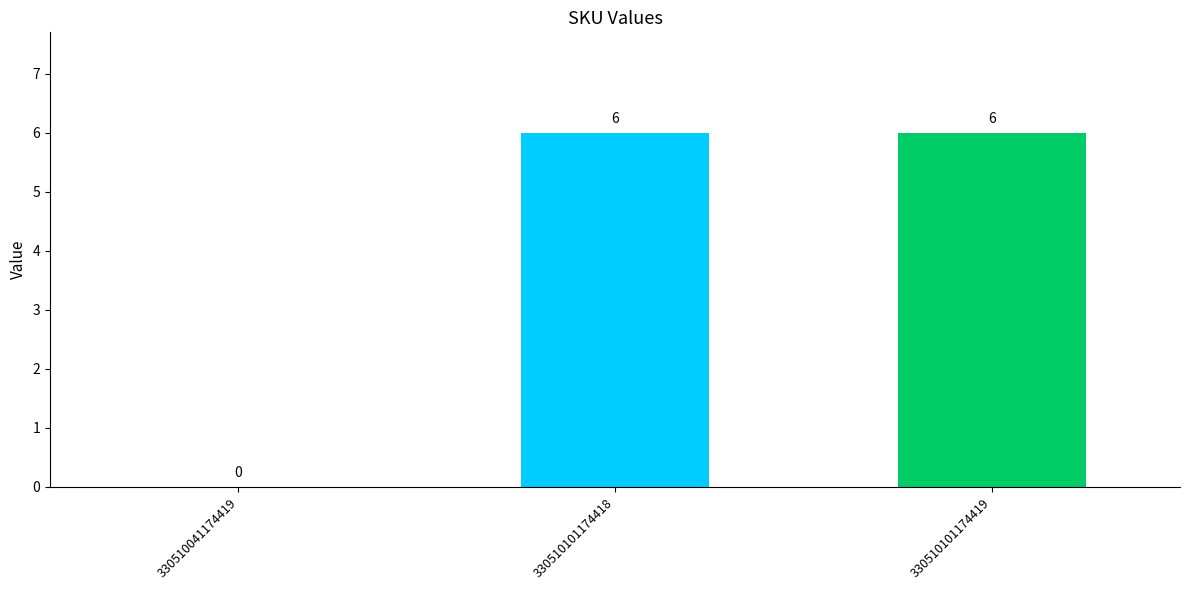

How many values are between 0 and 6?

3